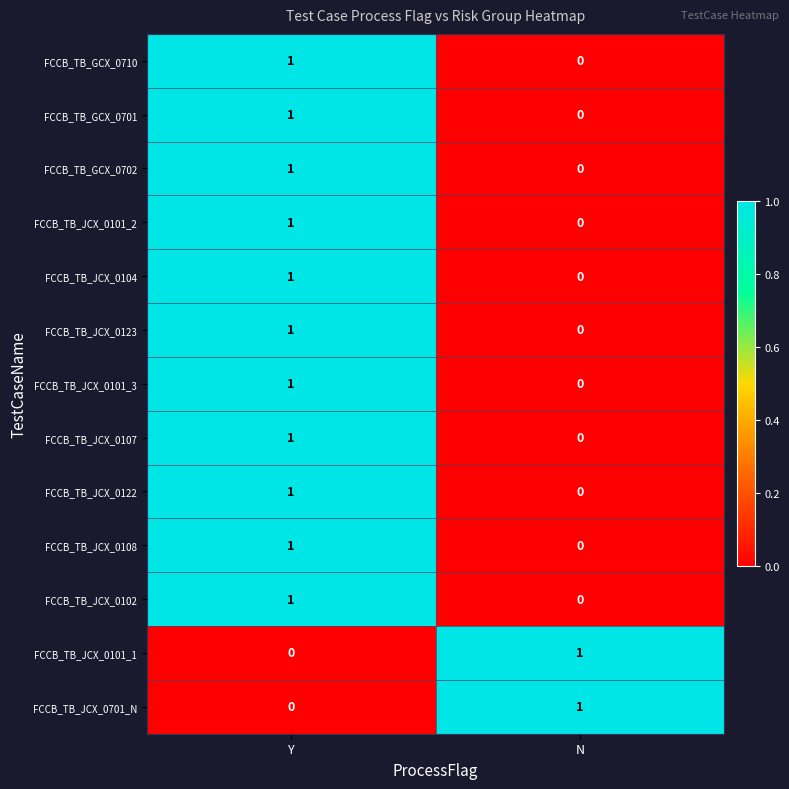

Where is FCCB_TB_GCX_0702 nearest to the value 0?

N